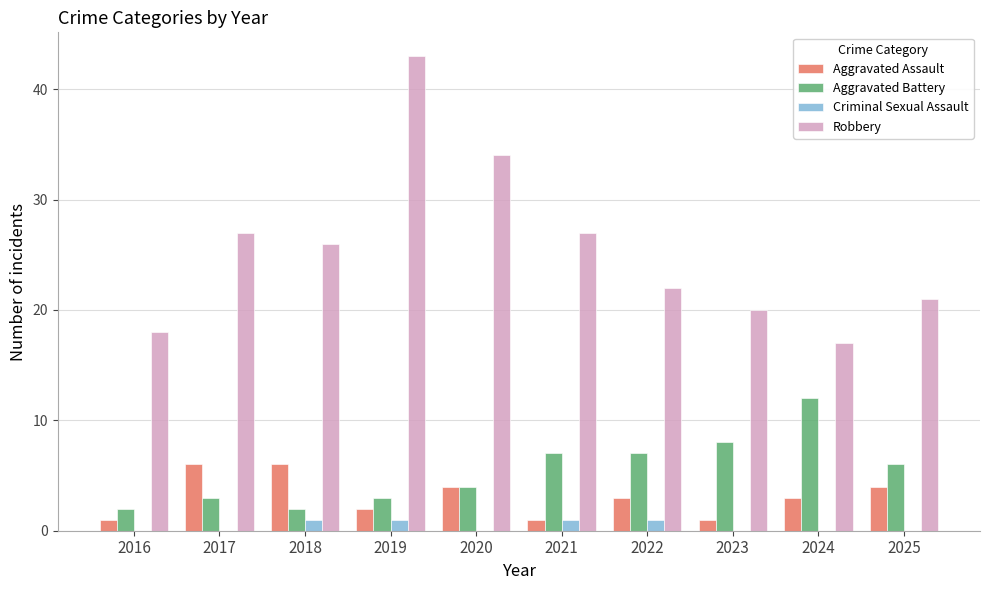

What are all the series names shown in the legend?

Aggravated Assault, Aggravated Battery, Criminal Sexual Assault, Robbery